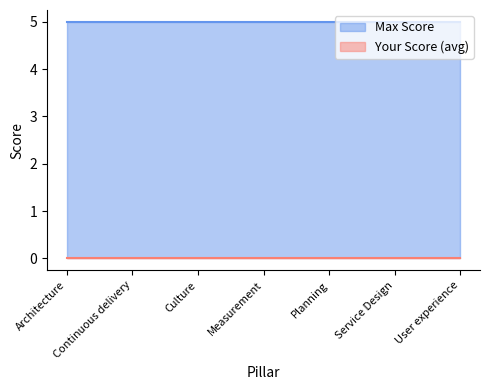

How many lines are shown in the chart?

2